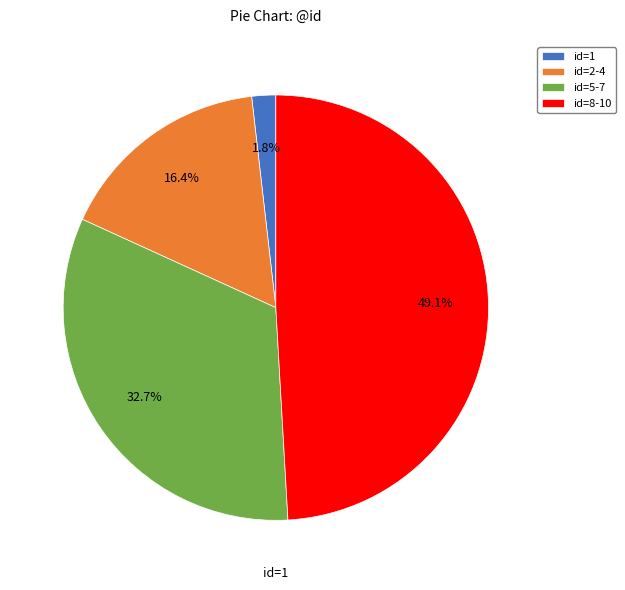

Is there a majority slice in this chart?

No